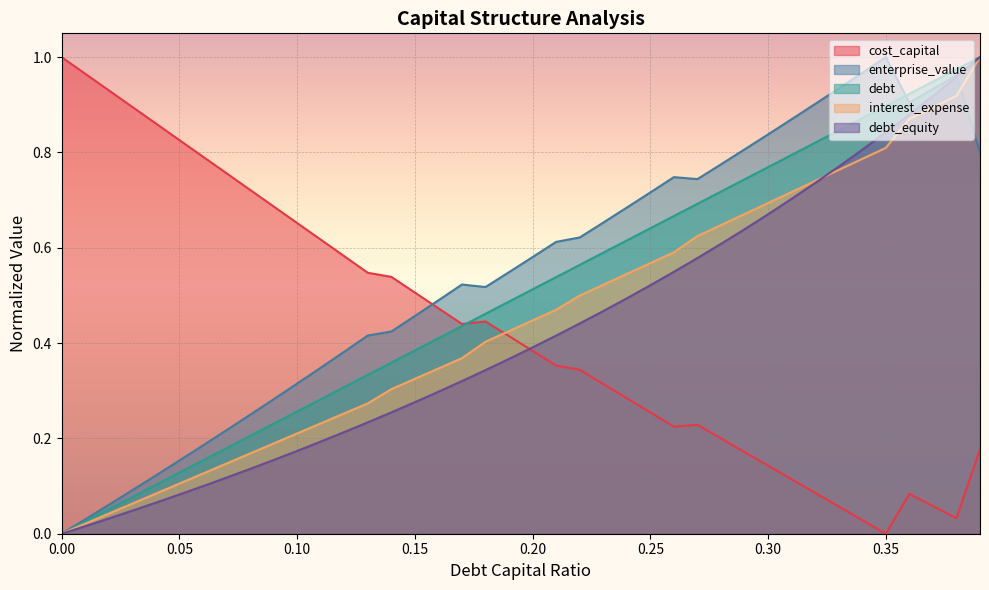

What is the total value across all series at 0.25?

2.7